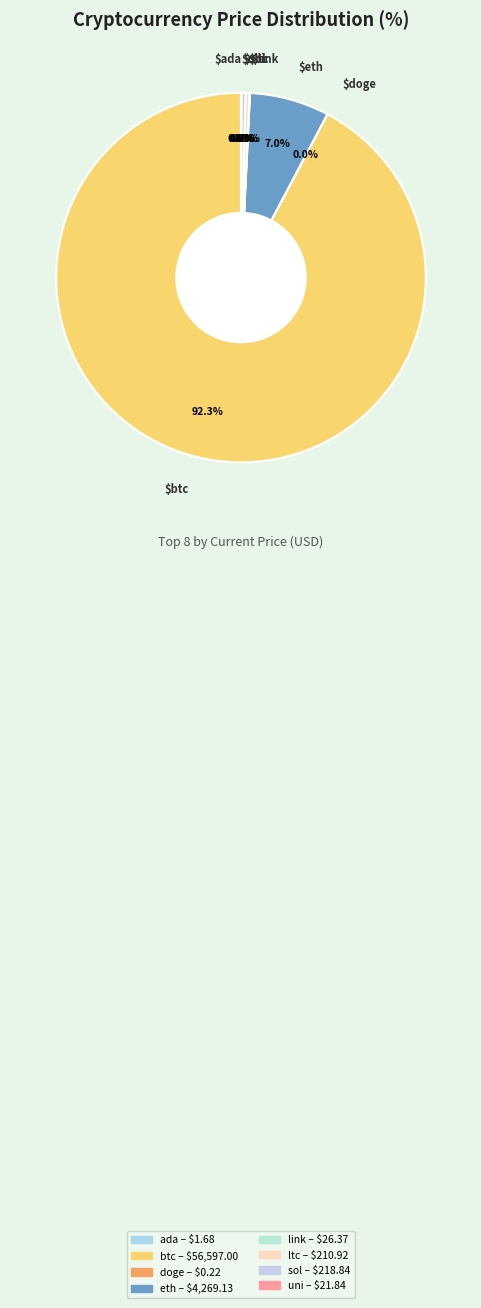

To the nearest percent, what is the average slice percentage?

12%